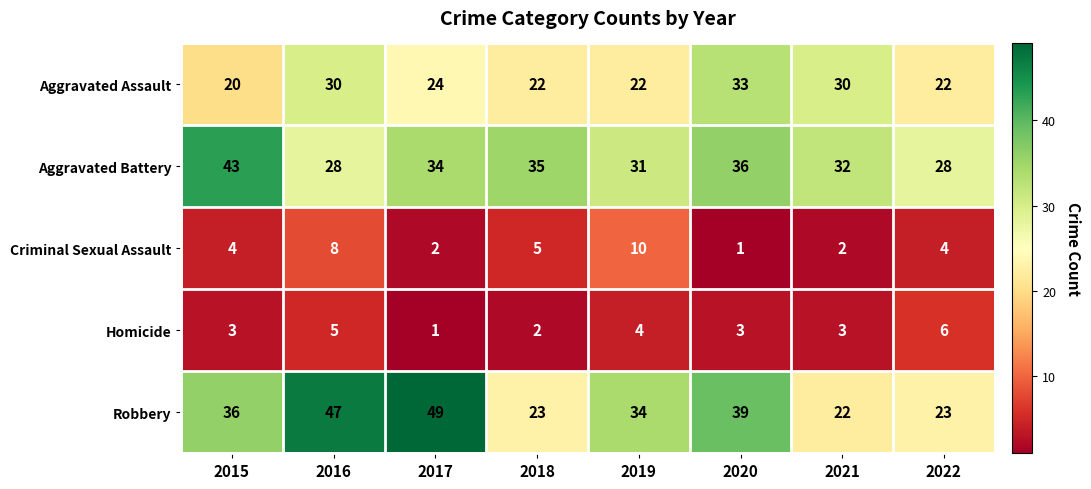

Count the Aggravated Assault values in the range 22 to 30.

6